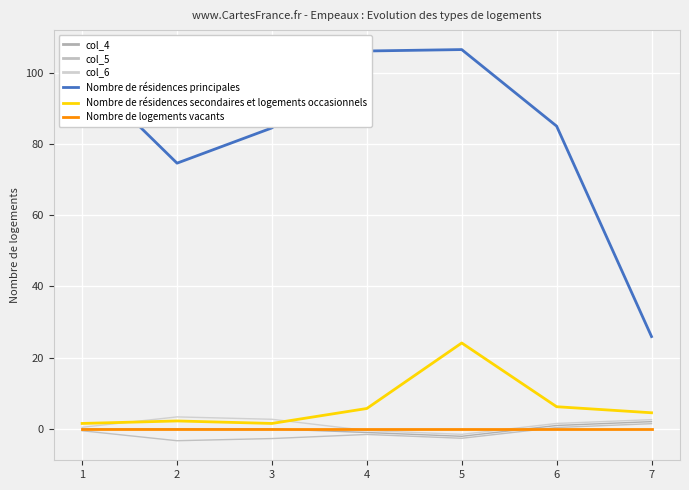

Rank the series by their maximum value, from lowest to highest.

Nombre de logements vacants, col_5, col_4, col_6, Nombre de résidences secondaires et logements occasionnels, Nombre de résidences principales